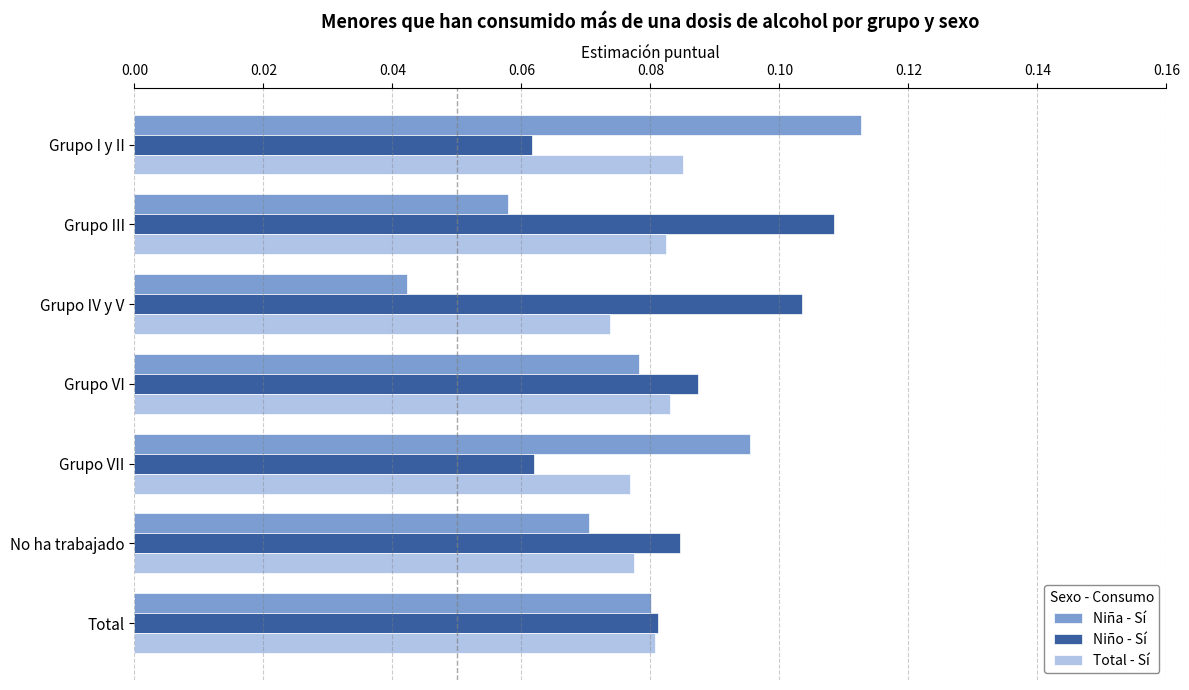

Which series changed the most between Grupo I y II and No ha trabajado?

Niña - Sí